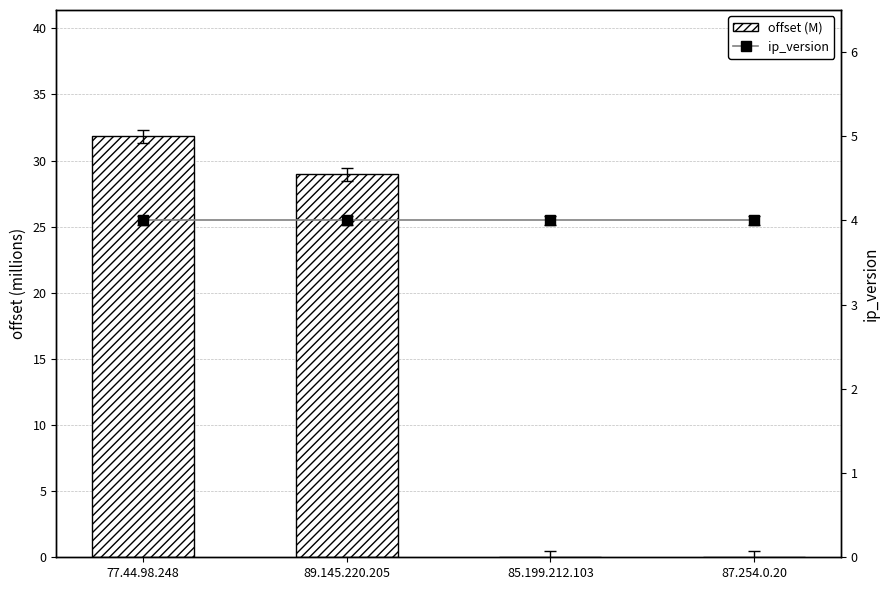

What is the label of the 3rd bar from the left?

85.199.212.103